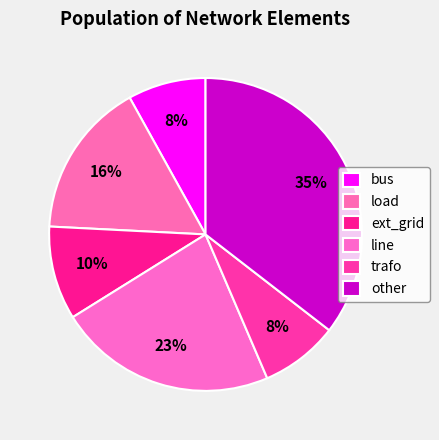

The line slice represents 16% of the pie. True or false?

False